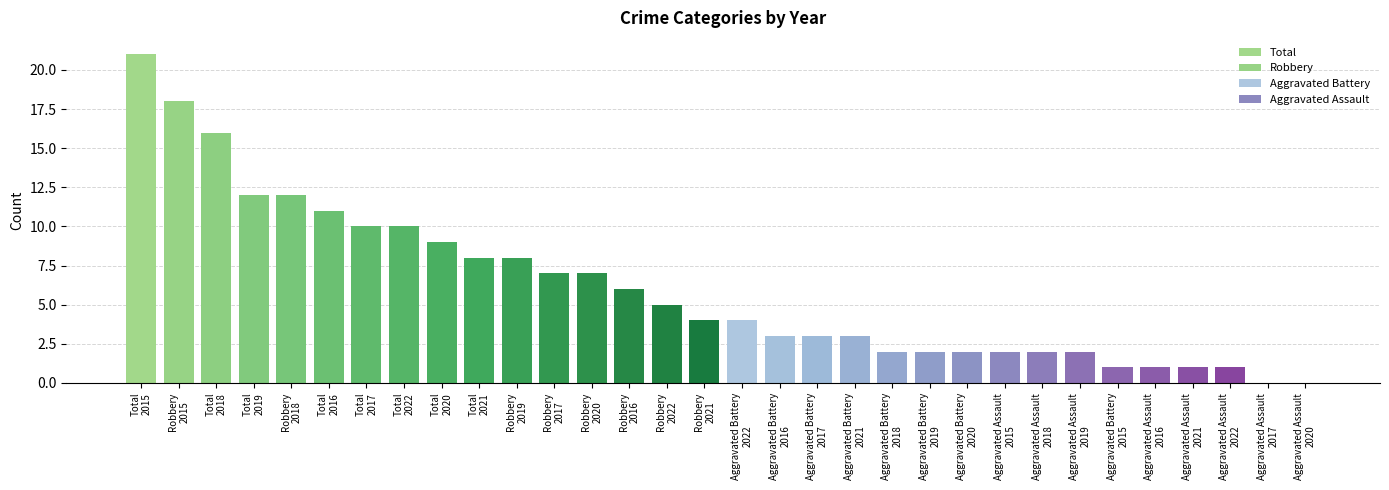

Reading left to right, list all the values displayed in this chart.

Robbery: 18	6	7	12	8	7	4	5
Total: 21	11	10	16	12	9	8	10
Aggravated Battery: 1	3	3	2	2	2	3	4
Aggravated Assault: 2	1	0	2	2	0	1	1